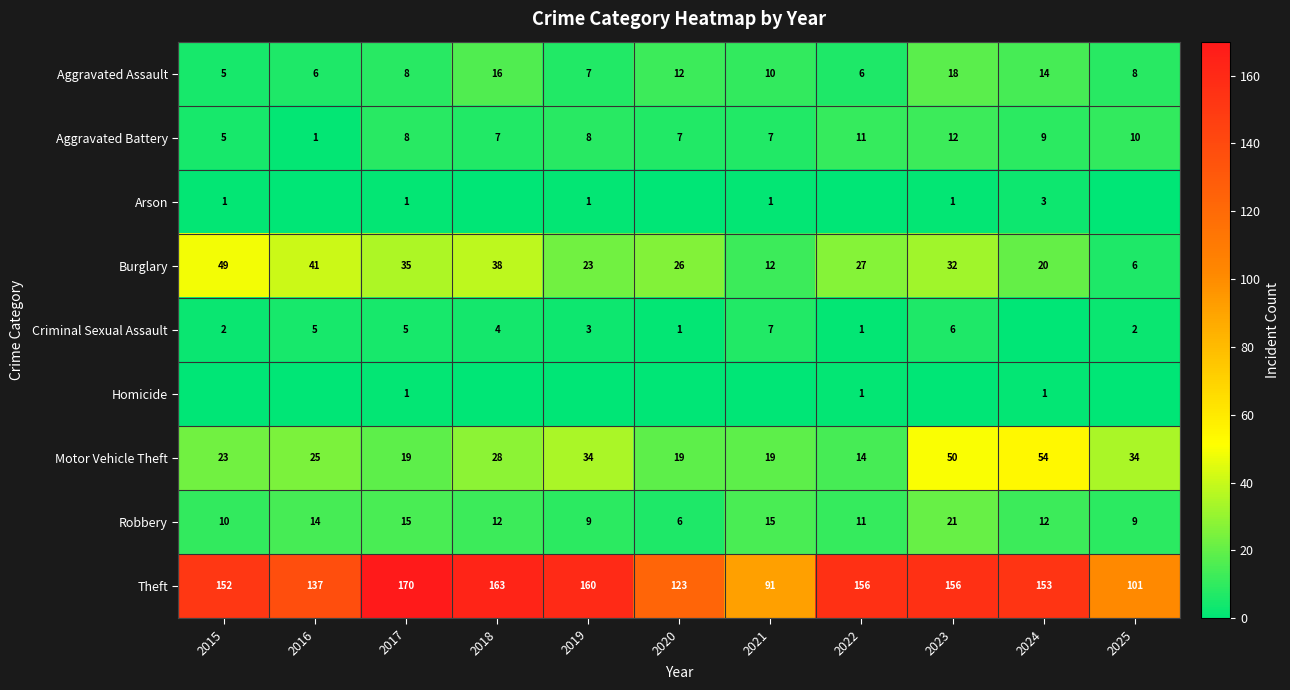

At which label does Robbery reach its minimum?

2020